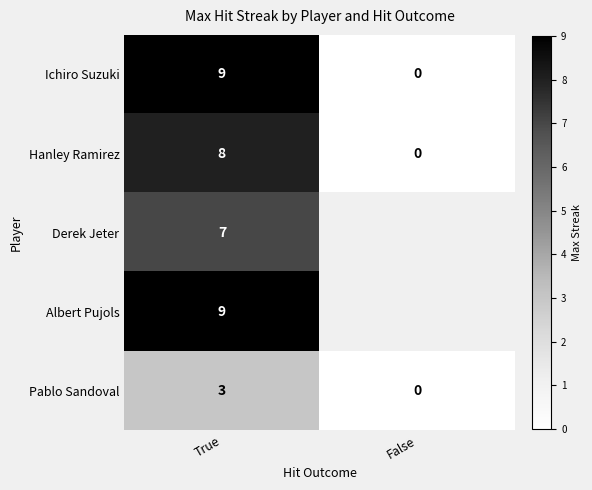

What is the highest value of the Hanley Ramirez series?

8